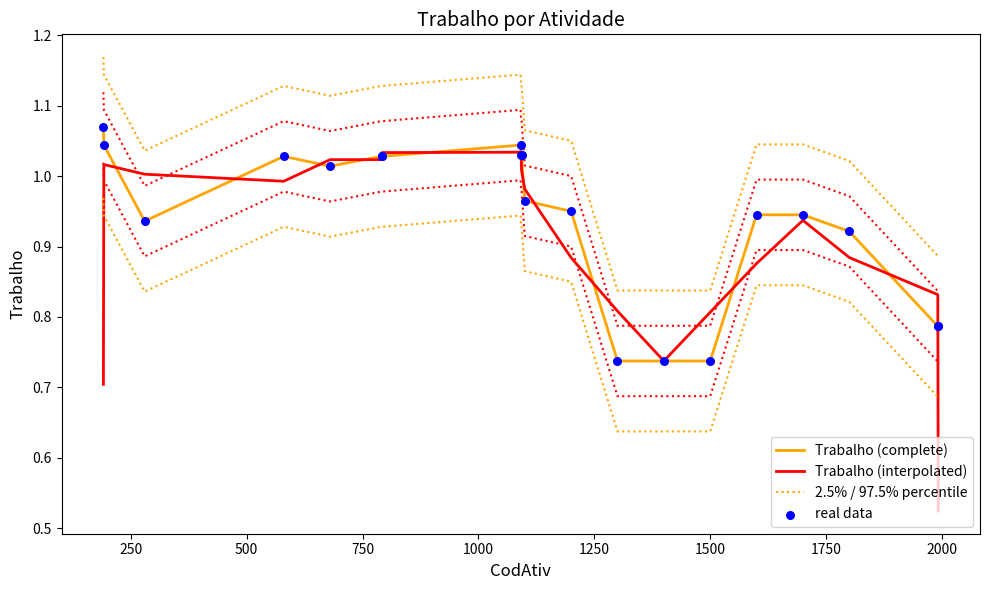

What are all the series names shown in the legend?

Trabalho (complete), Trabalho (interpolated), 2.5% / 97.5% percentile, real data